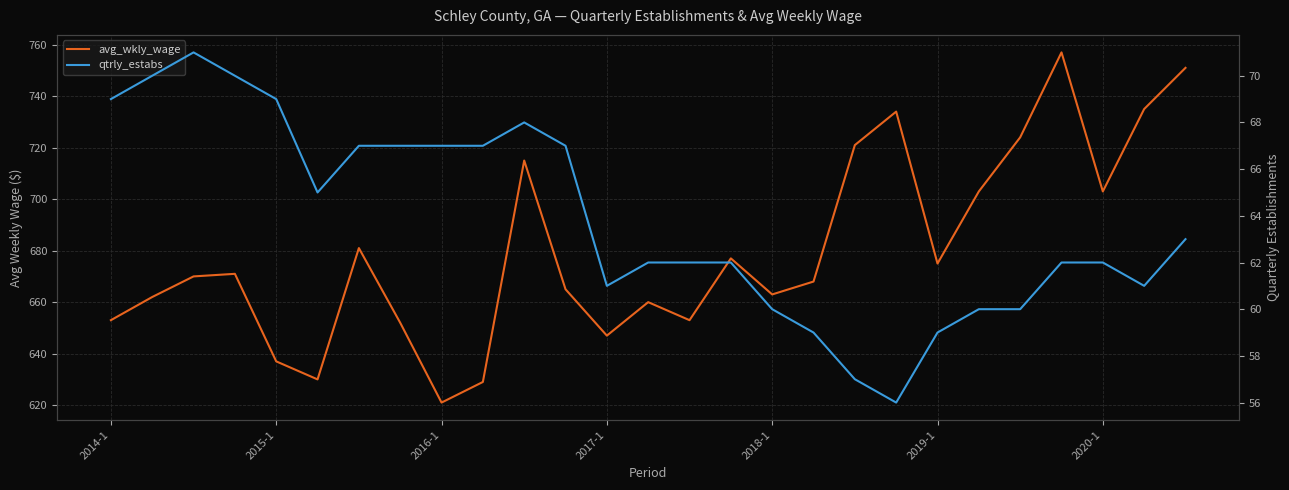

How many series are shown in this chart?

2